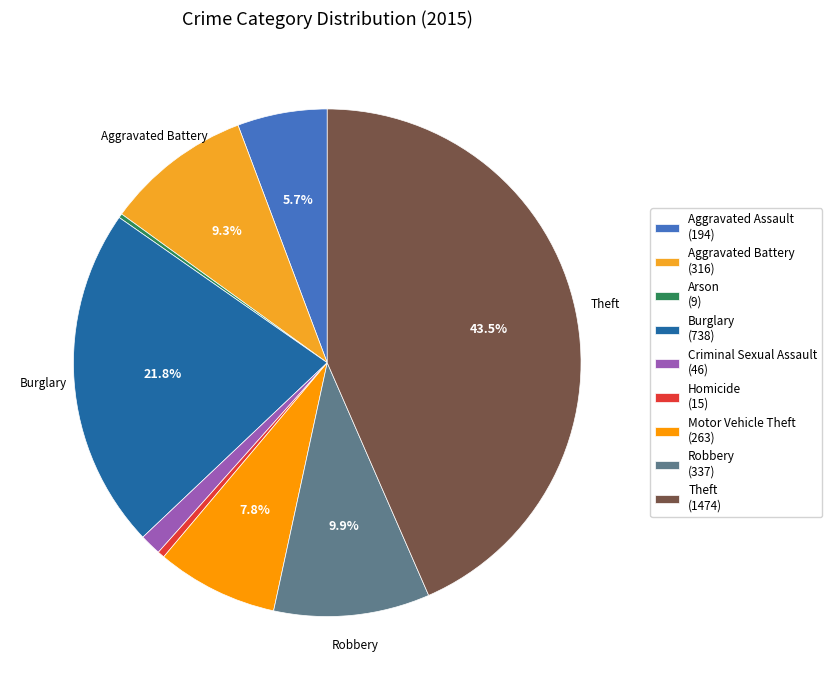

What is the change in value from Arson to Theft?

+1465